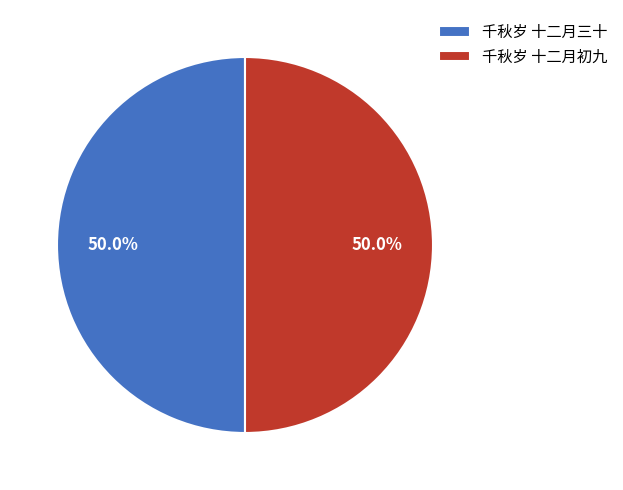

What portion of the pie excludes 千秋岁 十二月三十?

50.0%